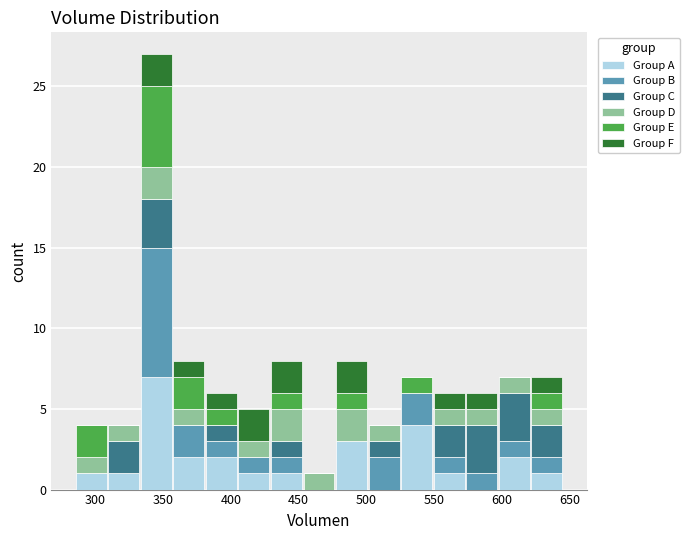

What is the total height of the stacked bar covering 333 to 357 on the x-axis? Neither the bar edges nor the heights are printed on the chart, so give them approximately, as read against the axes.

27